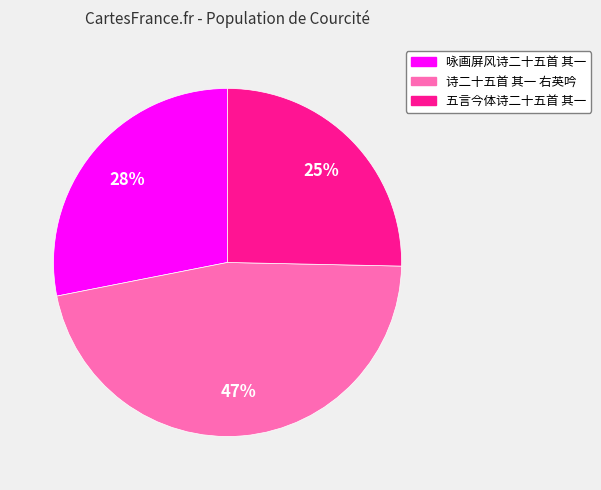

Does 诗二十五首 其一 右英吟 account for over 50% of the chart?

No